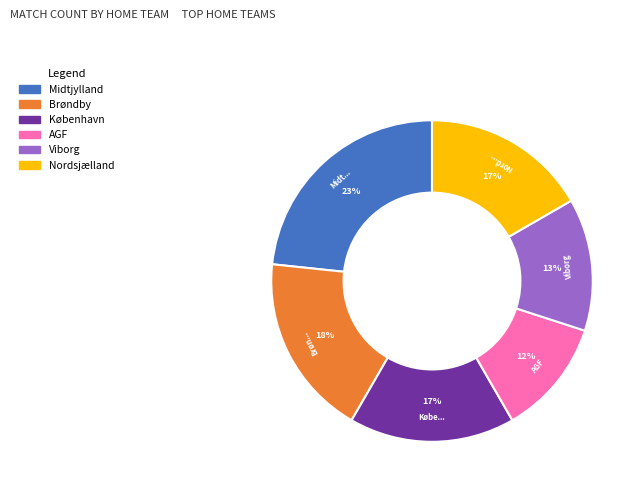

Do AGF and København together represent more than half of the pie?

No